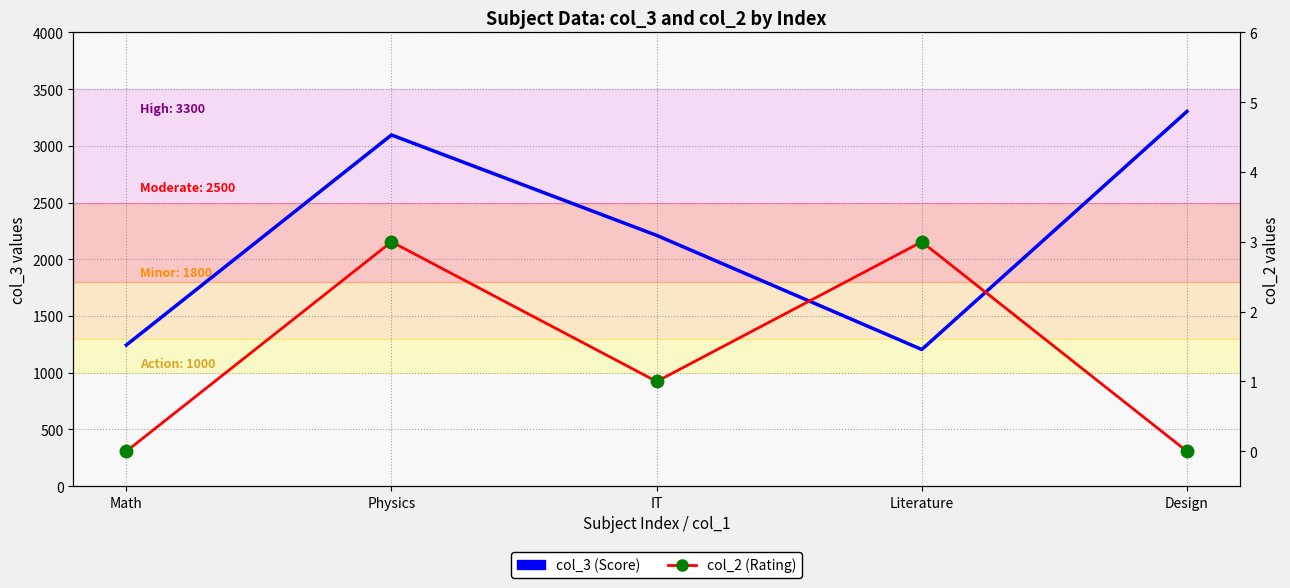

Rank the series at Math from lowest to highest value.

col_2, col_3